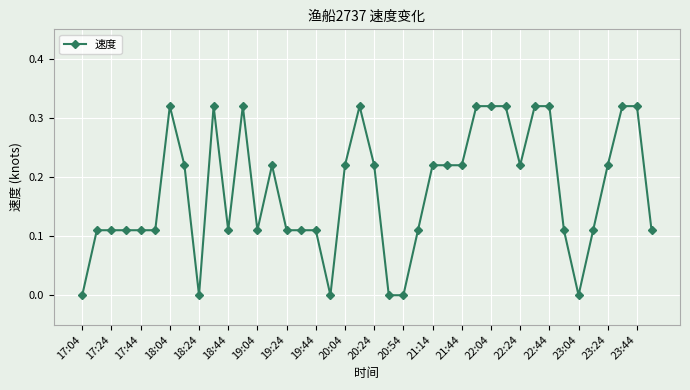

What is the sum of all values?

7.0